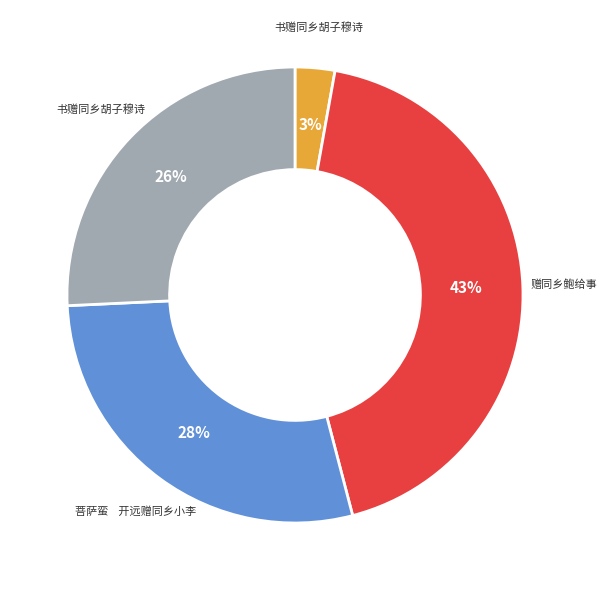

Is there any slice that represents more than half of the pie?

No